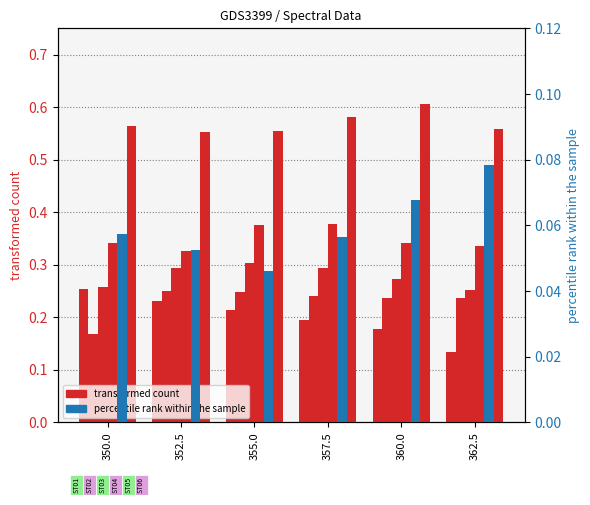

What is the difference between the highest and lowest values at 360.0?

0.5